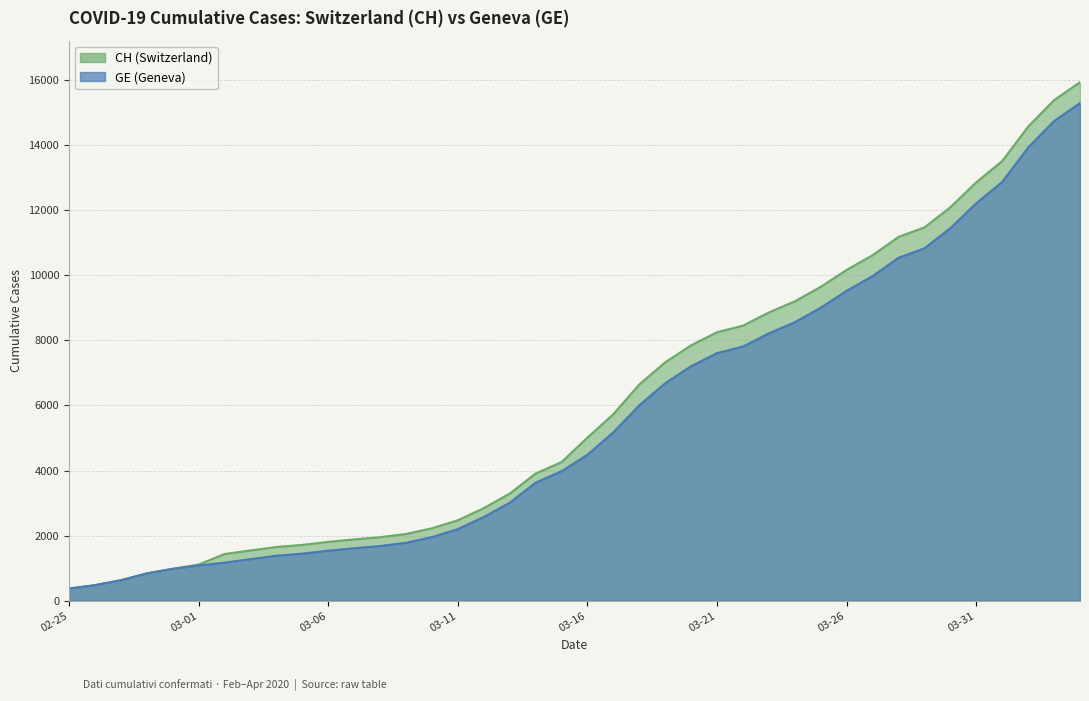

True or false: CH and GE intersect in this chart.

False